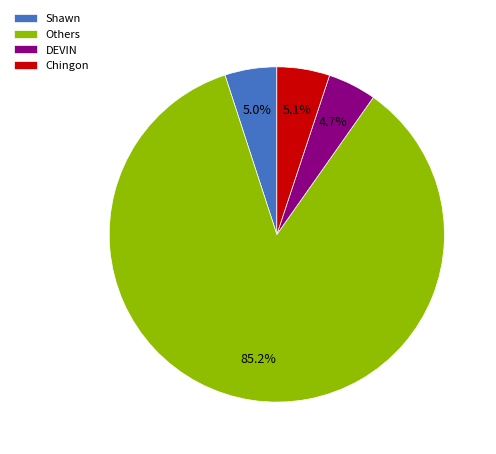

Is there a majority slice in this chart?

Yes